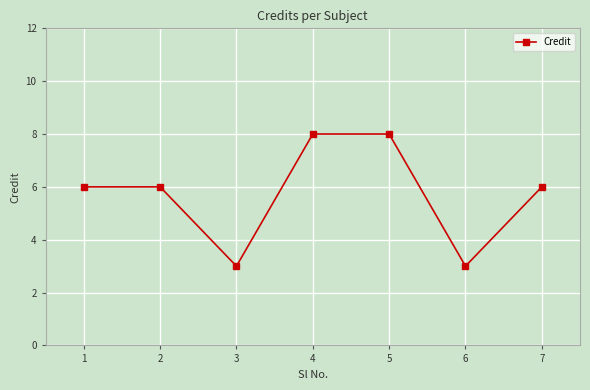

Is it true that the value at 4 is 12?

False